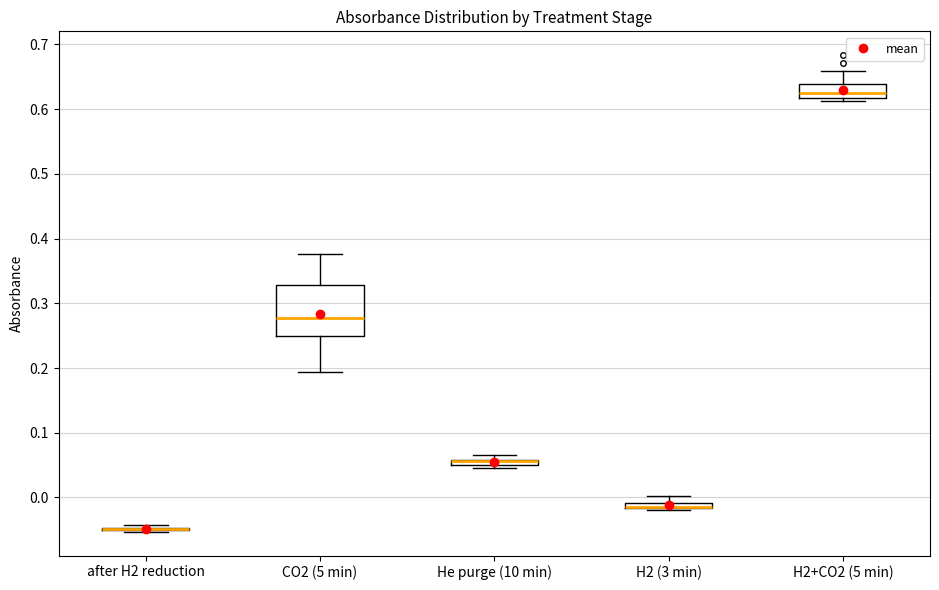

Comparing the boxes themselves (not the whiskers), which one is the tallest?

CO2 (5 min)